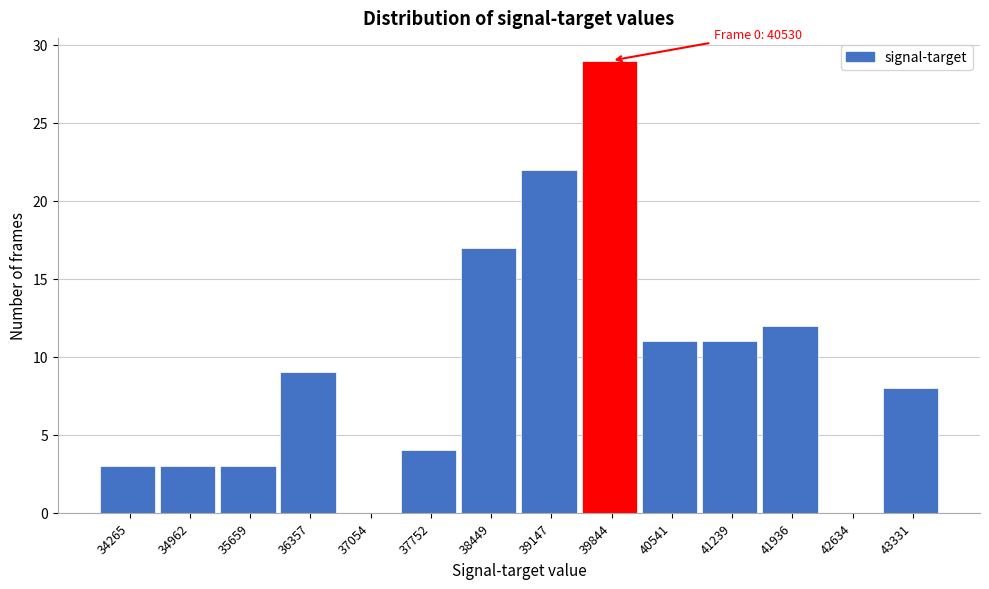

Reading left to right, transcribe all the data shown in this chart.

34265=3	34962=3	35659=3	36357=9	37054=0	37752=4	38449=17	39147=22	39844=29	40541=11	41239=11	41936=12	42634=0	43331=8